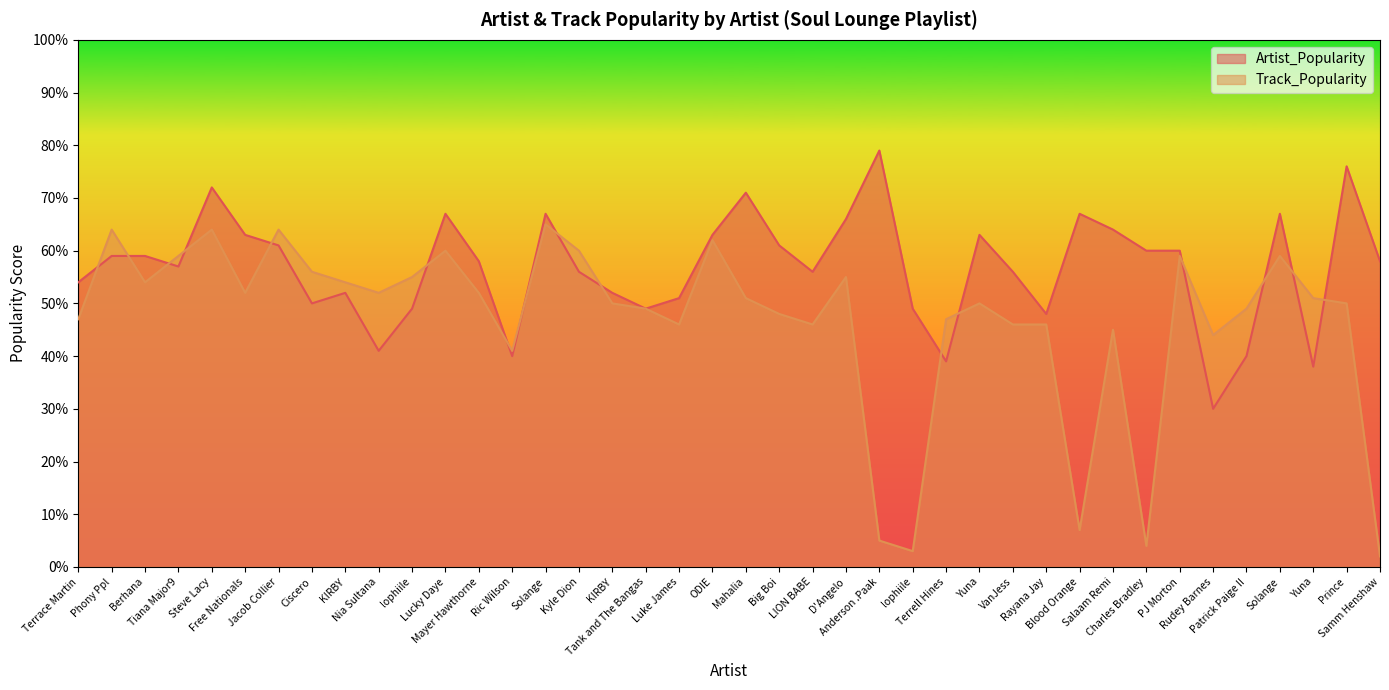

Is it true that Track_Popularity equals 54 at Berhana?

True